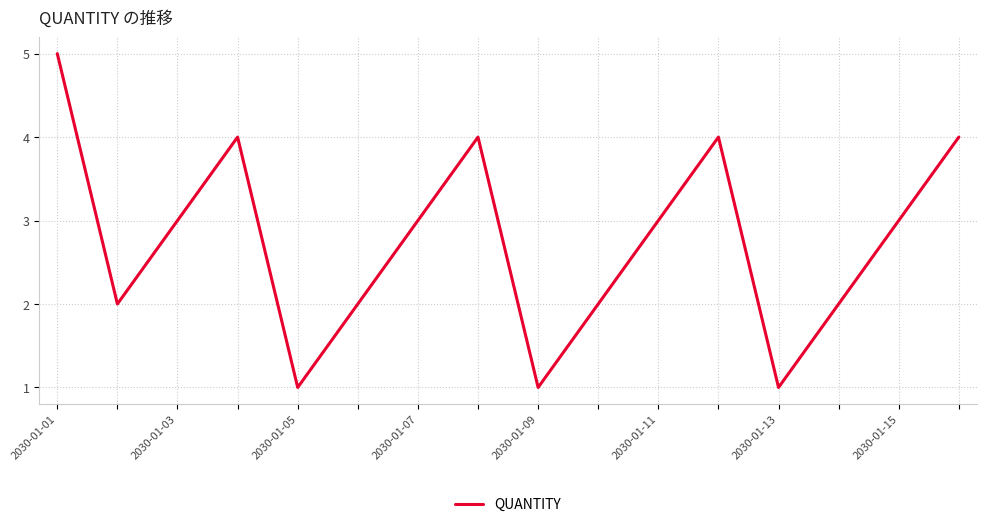

What is the maximum value shown in the chart?

5